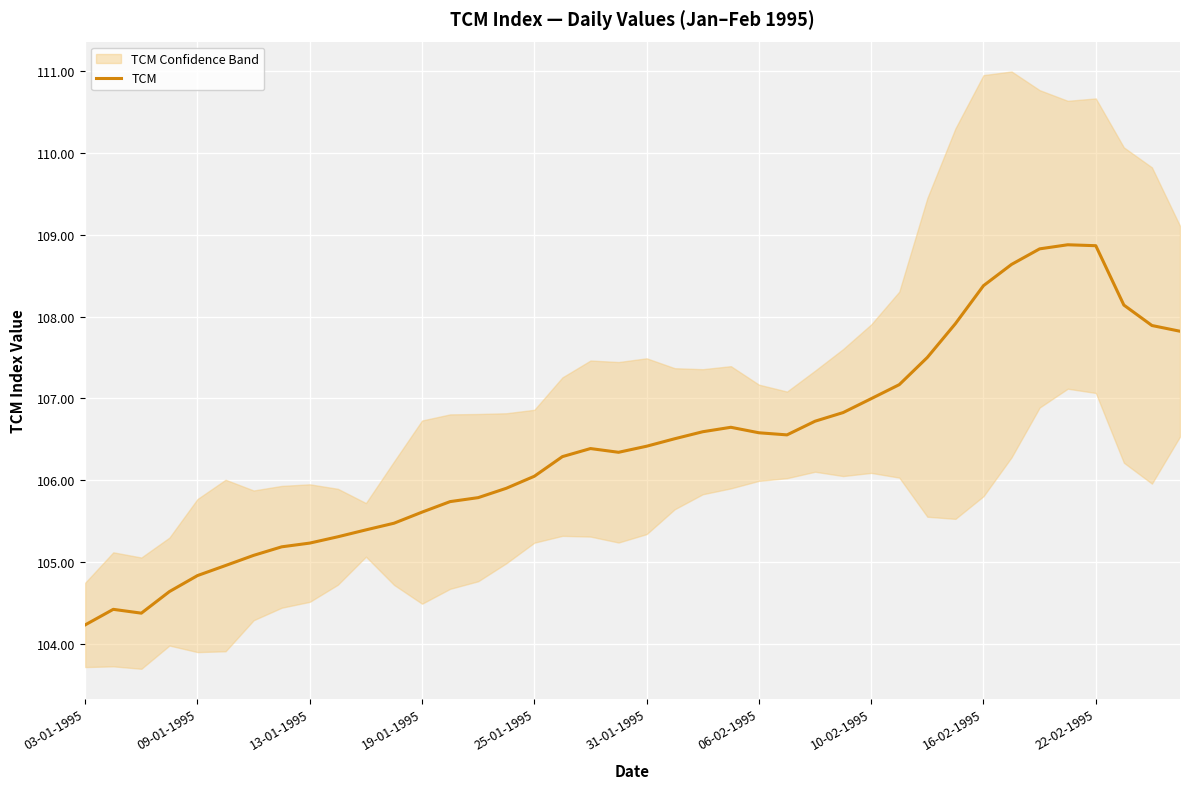

Between 27 and 20, which is larger?

27